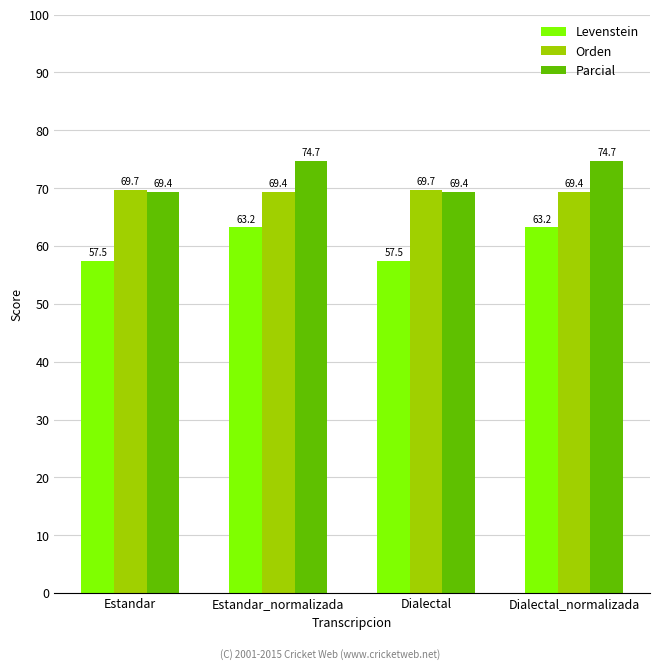

Which series changed the most between Estandar and Dialectal_normalizada?

Levenstein